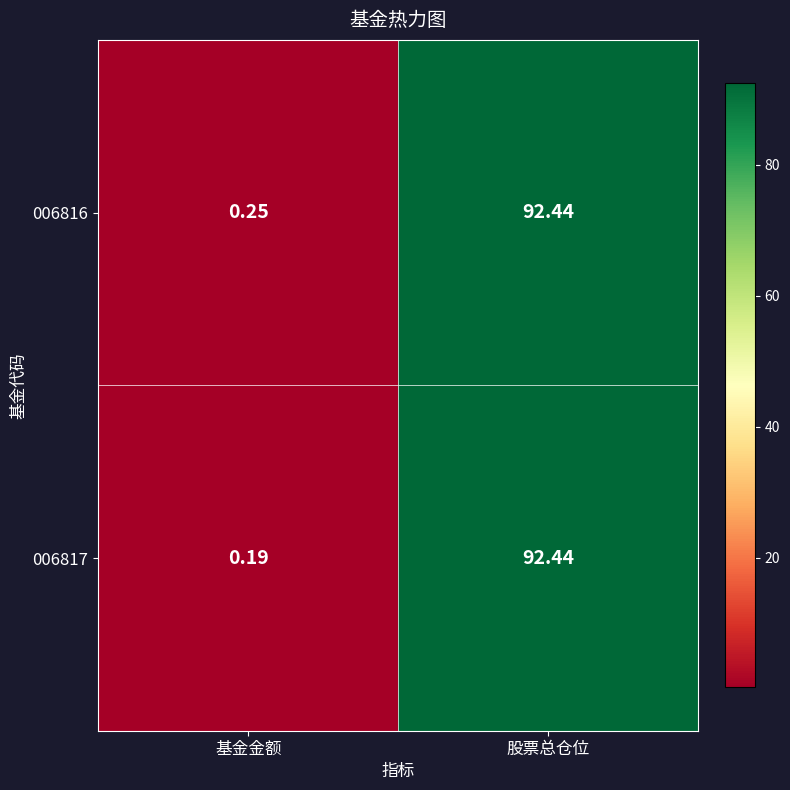

Which label corresponds to the largest value in the chart?

股票总仓位